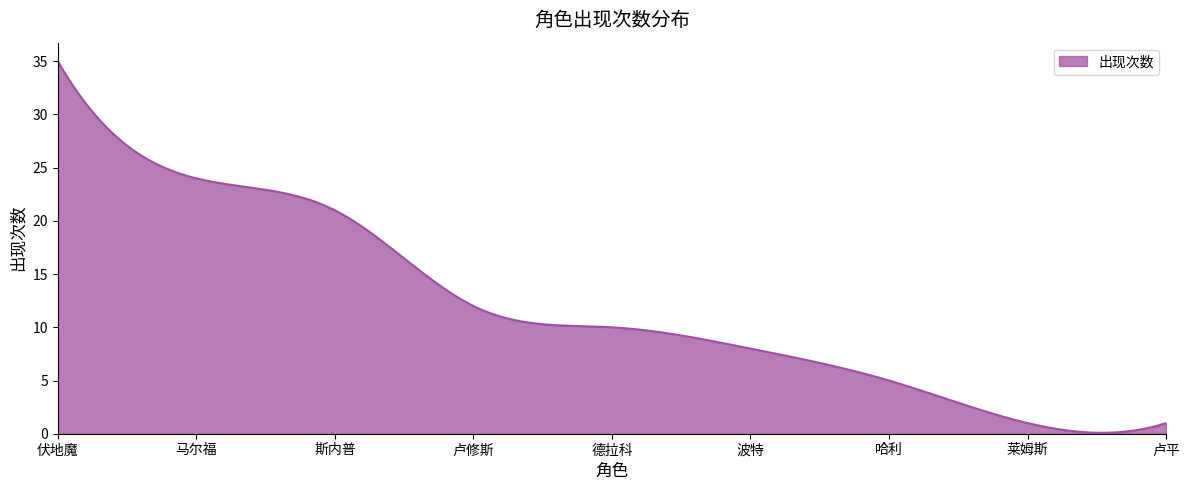

What is the difference between the maximum and minimum values?

34.9